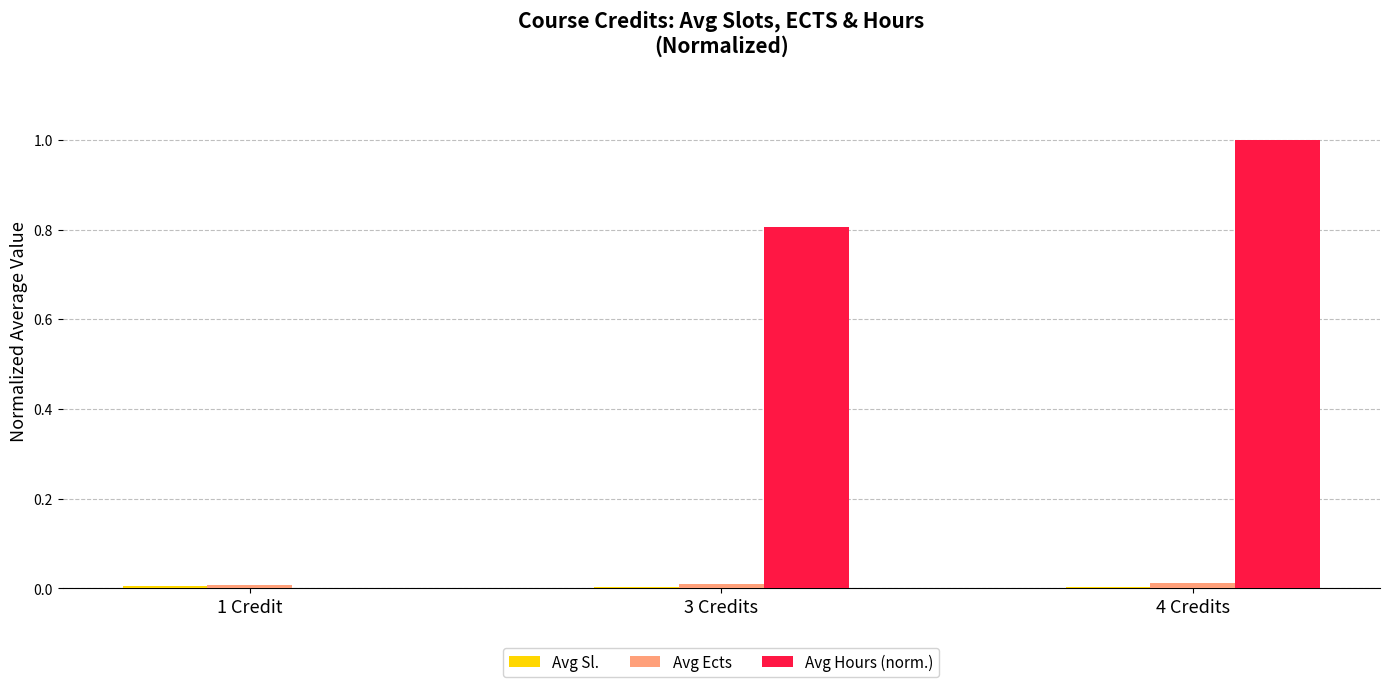

True or false: Avg Hours (norm.) has a value of 1.0 at 4 Credits.

True